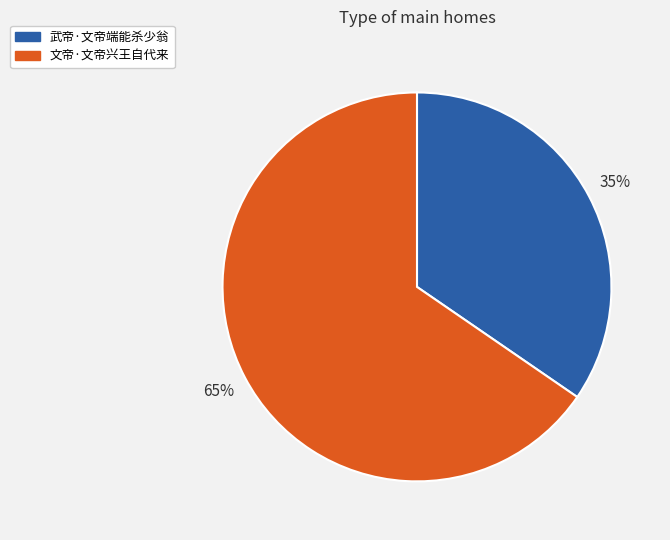

The 文帝·文帝兴王自代来 slice represents 65% of the pie. True or false?

True